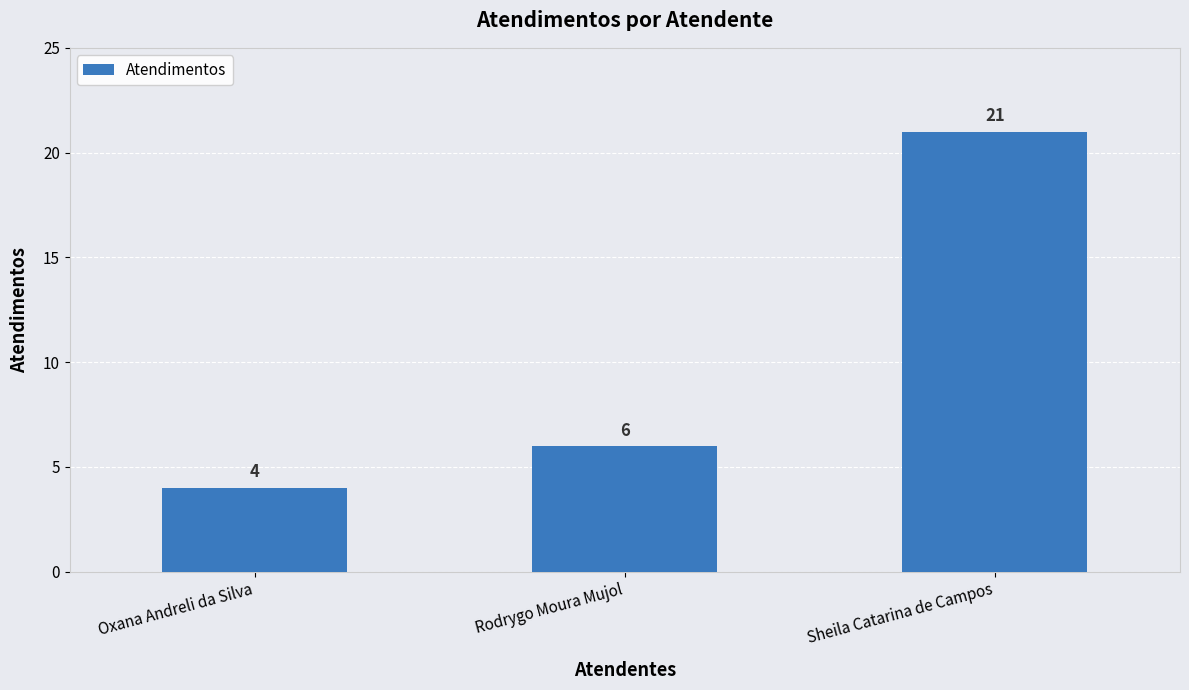

At which label is the value closest to 12?

Rodrygo Moura Mujol